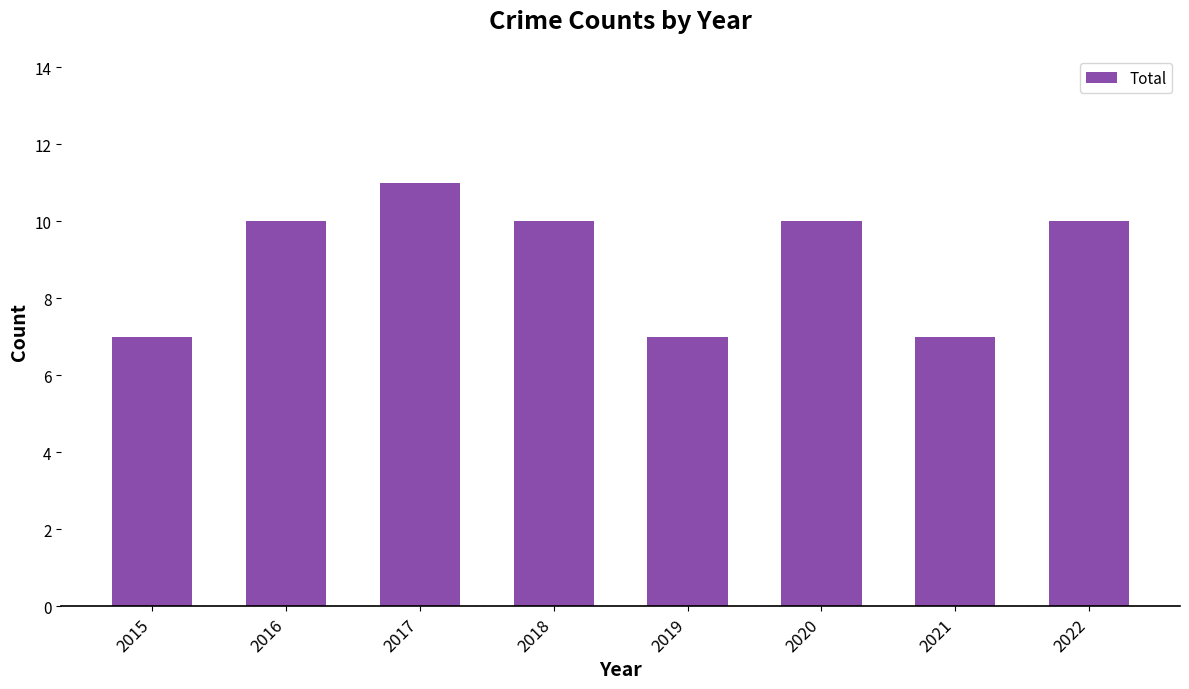

What is the sum of the values at 2020 and 2021?

17